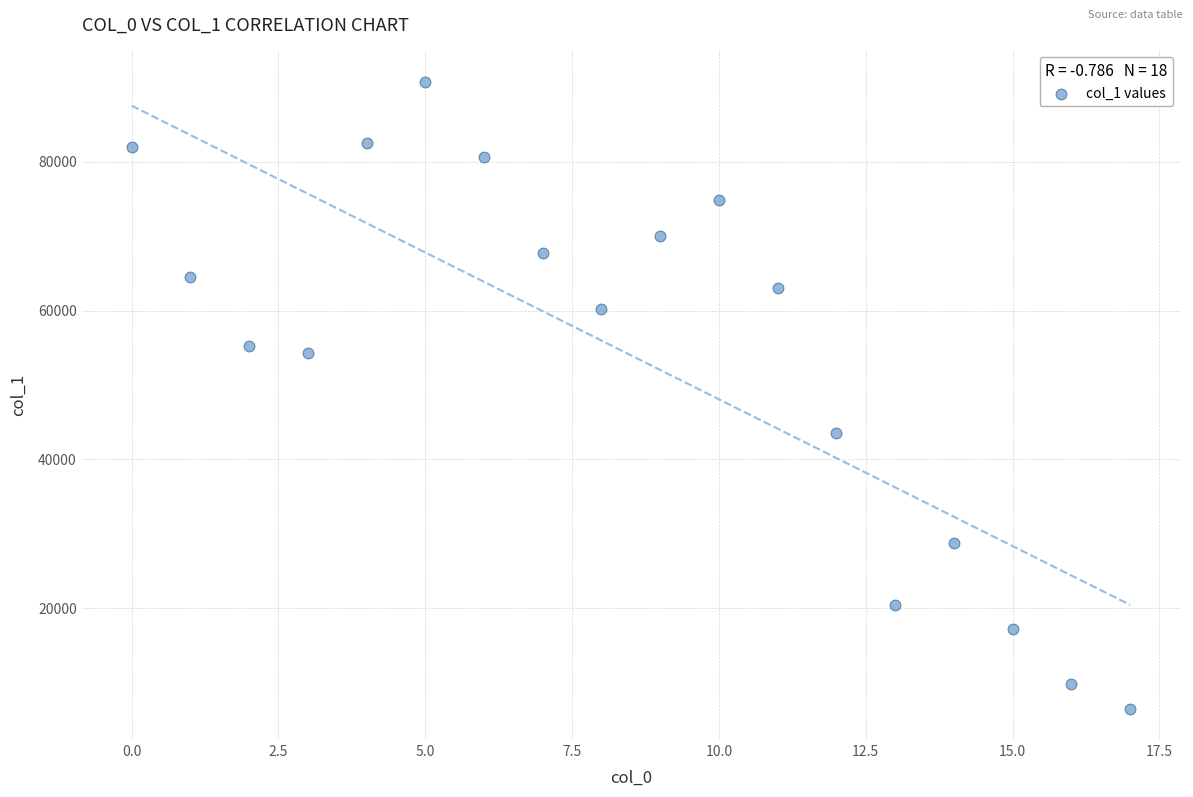

What is the range of Y values (max minus min)?

84311